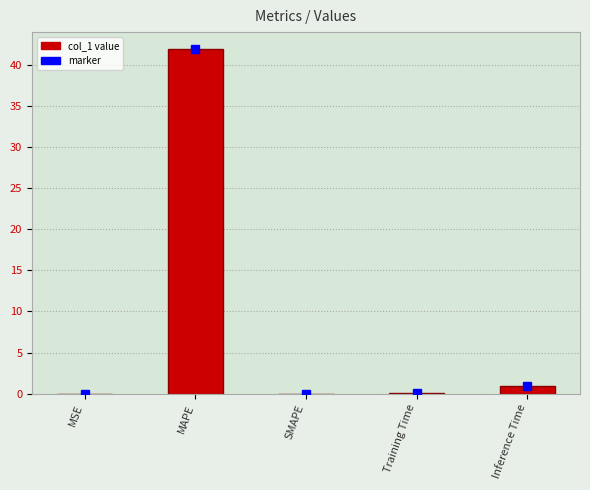

What is the change in value from MAPE to Inference Time?

-41.0